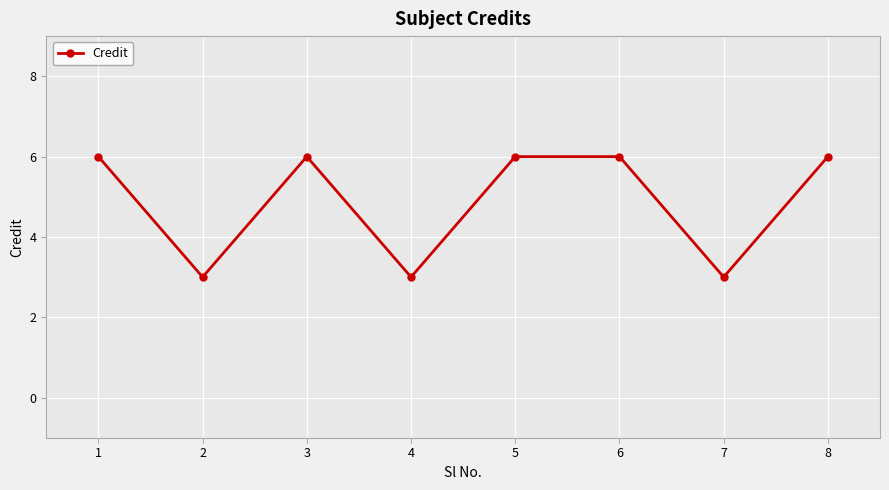

What is the change in value from 6 to 7?

-3